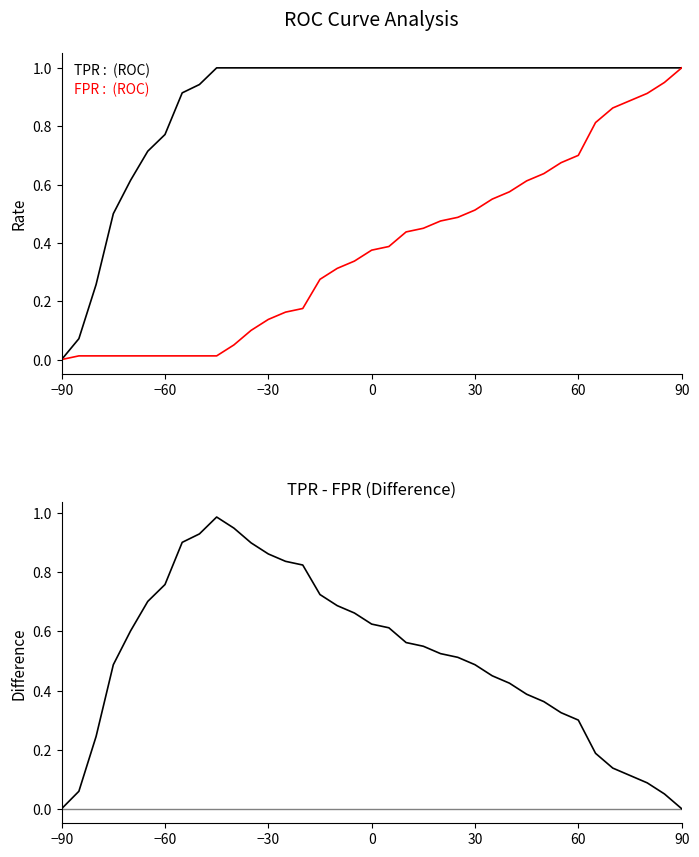

True or false: TPR (True Positive Rate) and FPR (False Positive Rate) intersect in this chart.

False